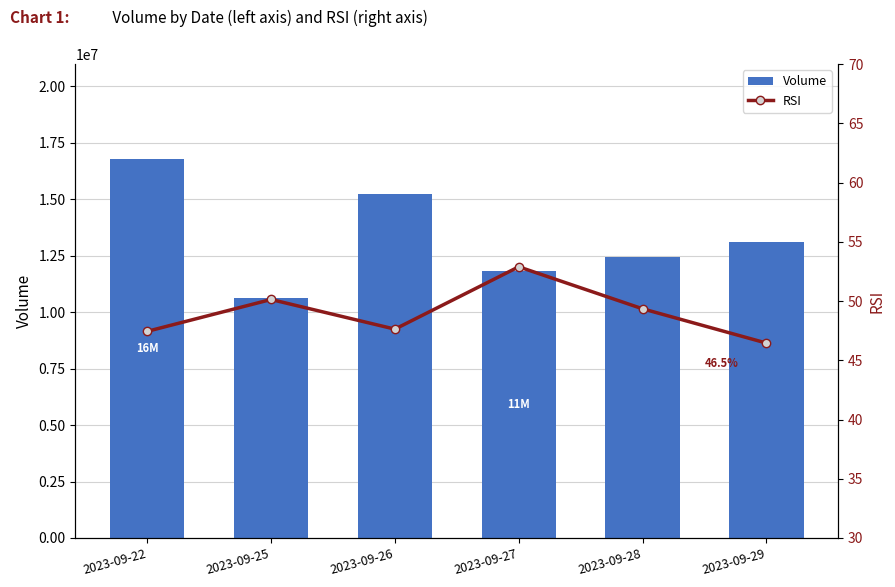

Read the RSI value at 2023-09-29.

46.5